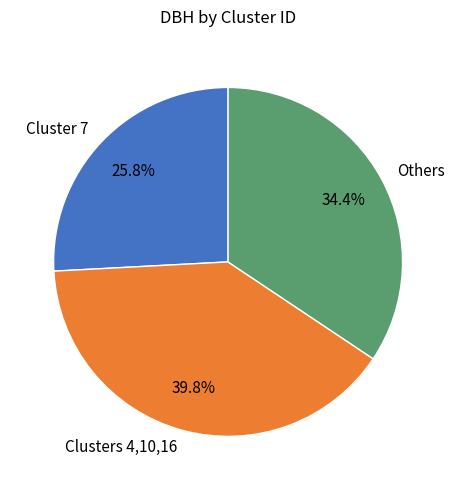

What is the total percentage of Clusters 4,10,16 and Cluster 7?

65.6%